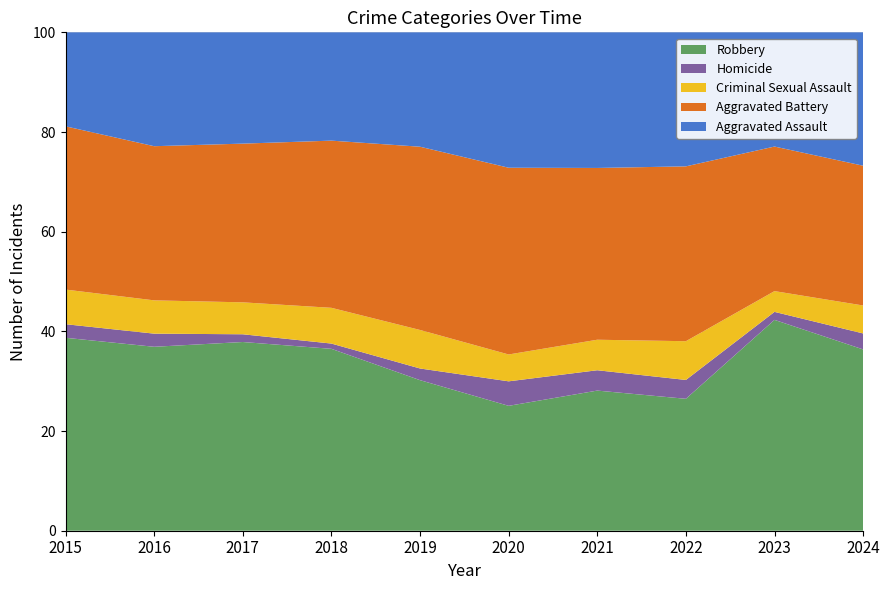

Reading left to right, what are all the values shown in this chart?

Aggravated Assault: 2015=76	2016=130	2017=115	2018=103	2019=98	2020=116	2021=120	2022=128	2023=143	2024=167
Aggravated Battery: 2015=132	2016=176	2017=164	2018=159	2019=157	2020=160	2021=152	2022=167	2023=181	2024=175
Criminal Sexual Assault: 2015=28	2016=38	2017=33	2018=34	2019=33	2020=23	2021=27	2022=37	2023=26	2024=35
Homicide: 2015=11	2016=15	2017=8	2018=5	2019=10	2020=21	2021=18	2022=18	2023=10	2024=20
Robbery: 2015=156	2016=210	2017=195	2018=173	2019=129	2020=107	2021=124	2022=126	2023=264	2024=227